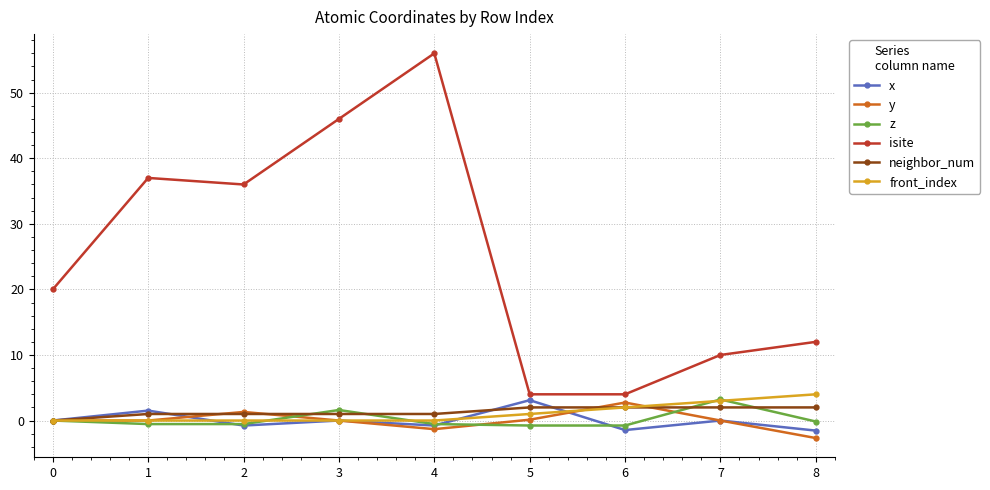

How many data points does each series have?

9